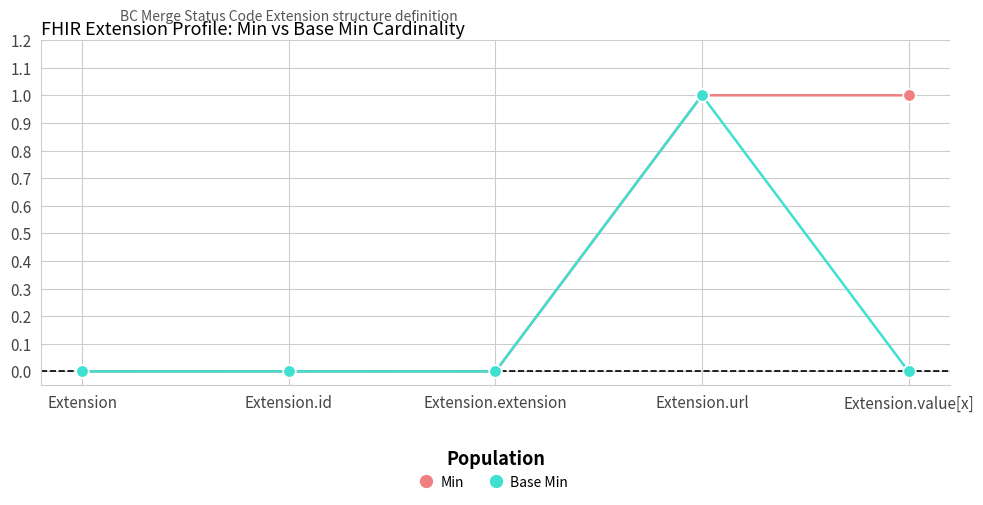

Count the Base Min values in the range 0 to 1.

5